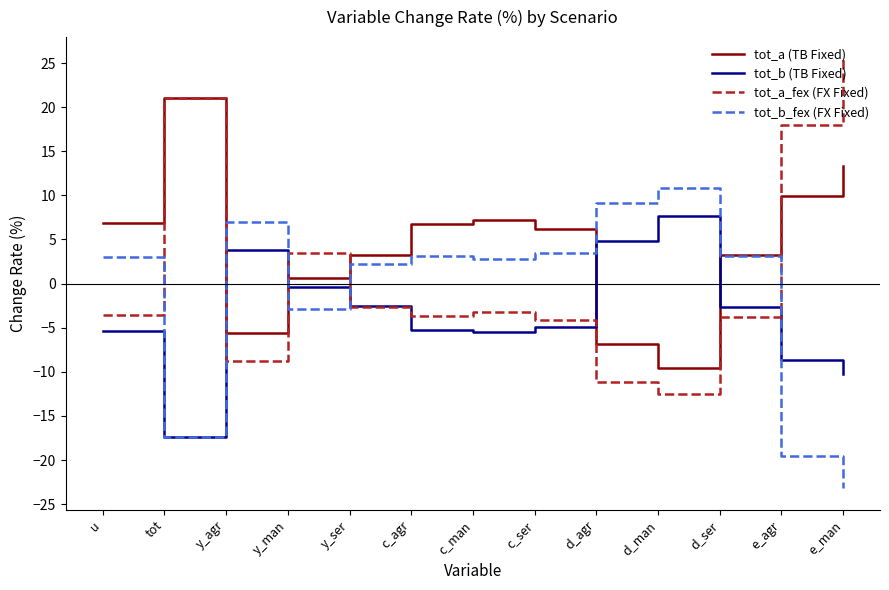

What value does the tot_a (TB Fixed) series have at tot?

21.0